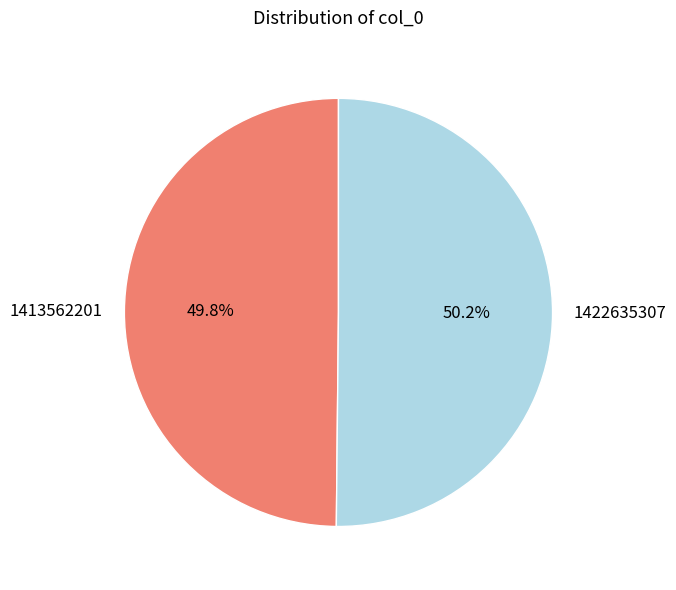

True or false: 1413562201 accounts for 64% of the total.

False